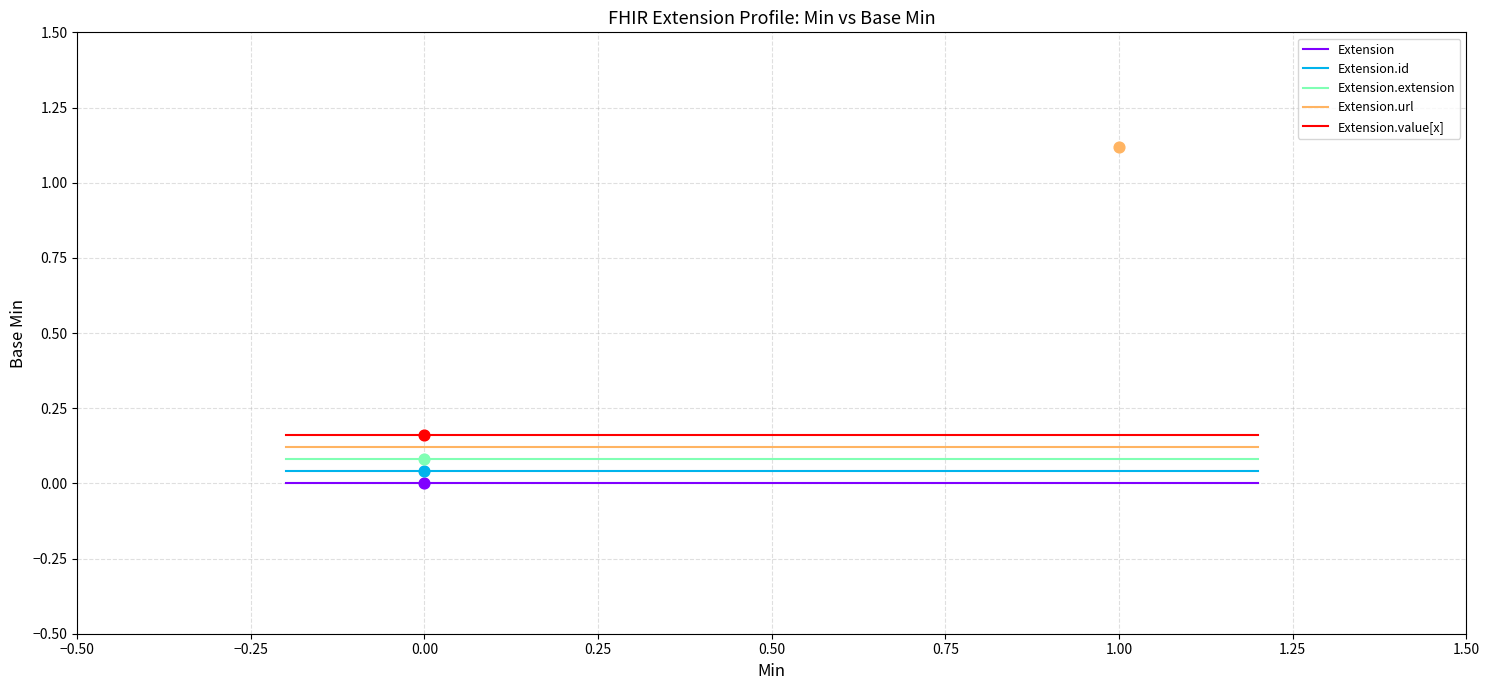

What are all the series names shown in the legend?

Extension, Extension.id, Extension.extension, Extension.url, Extension.value[x]